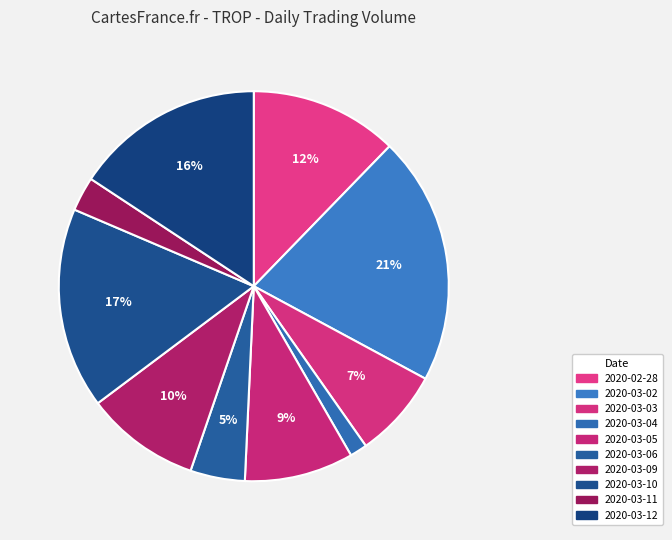

To the nearest percent, what percentage of the pie is 2020-03-03?

7%